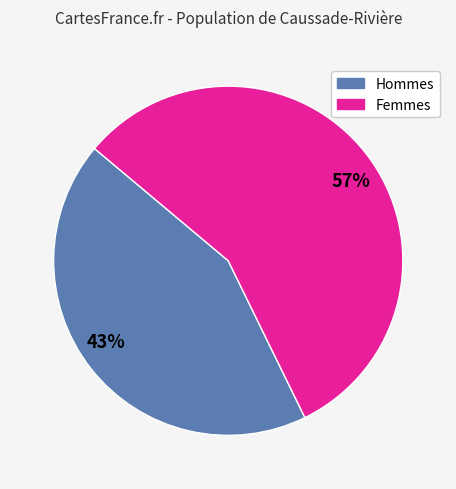

Which has a higher value, 57% or 43%?

57%